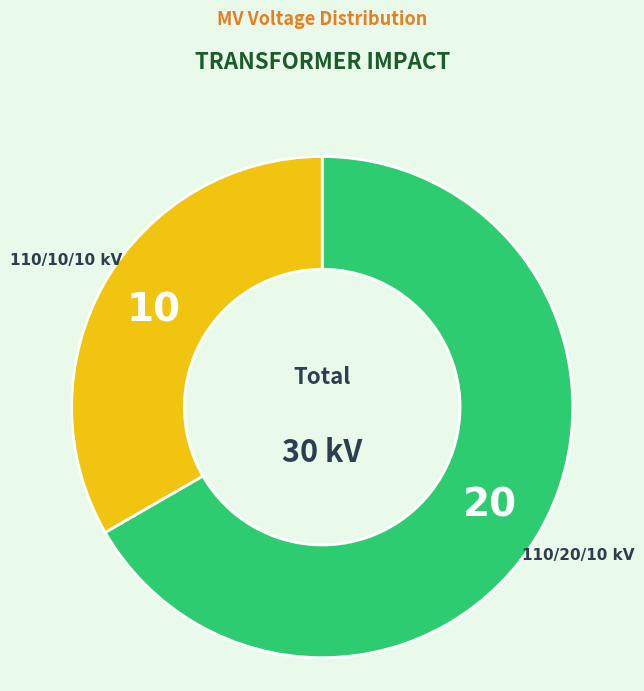

Count the number of slices in the pie.

2